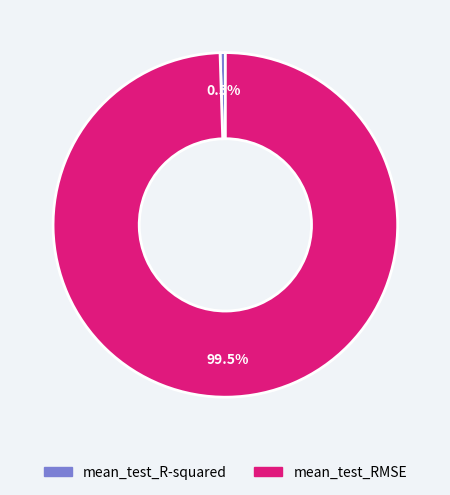

How many segments does this pie chart have?

2